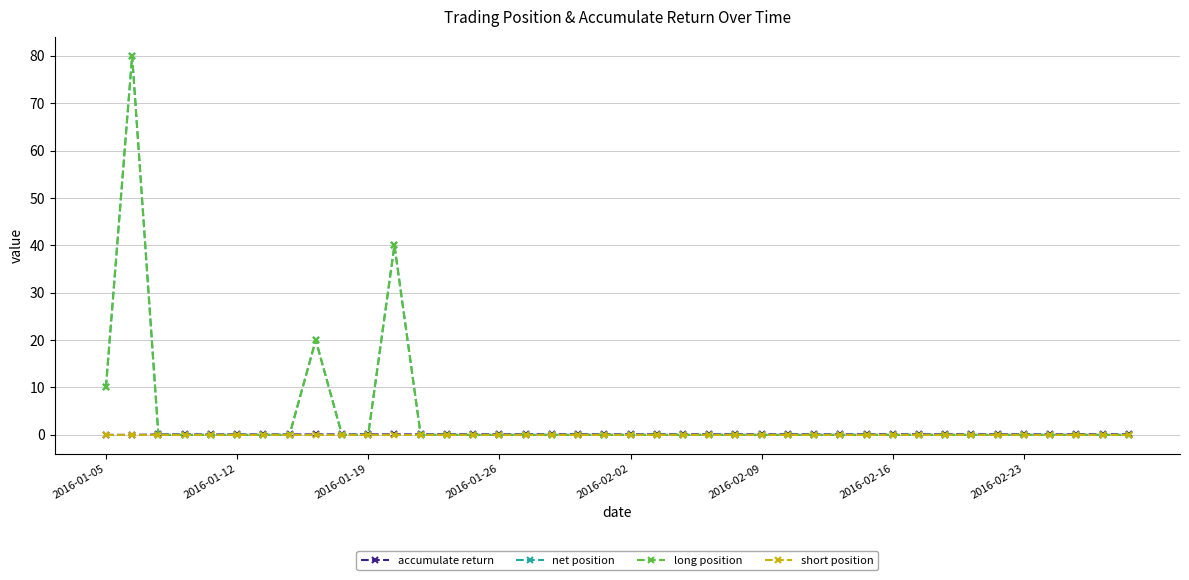

Does the chart have visible grid lines?

Yes